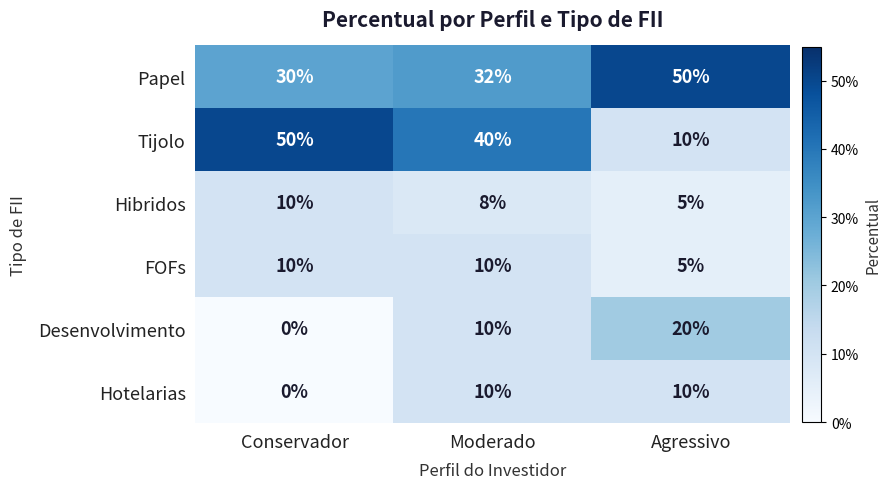

At how many categories does at least one series exceed 0?

3